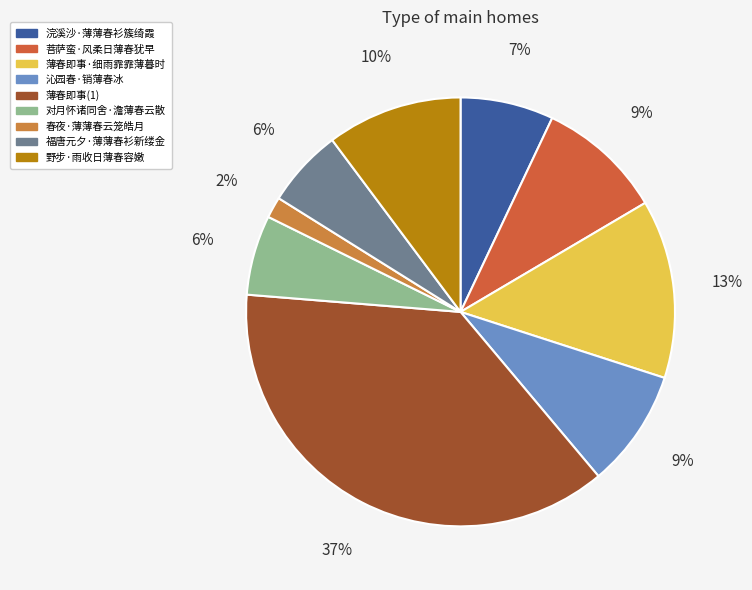

How many segments does this pie chart have?

9